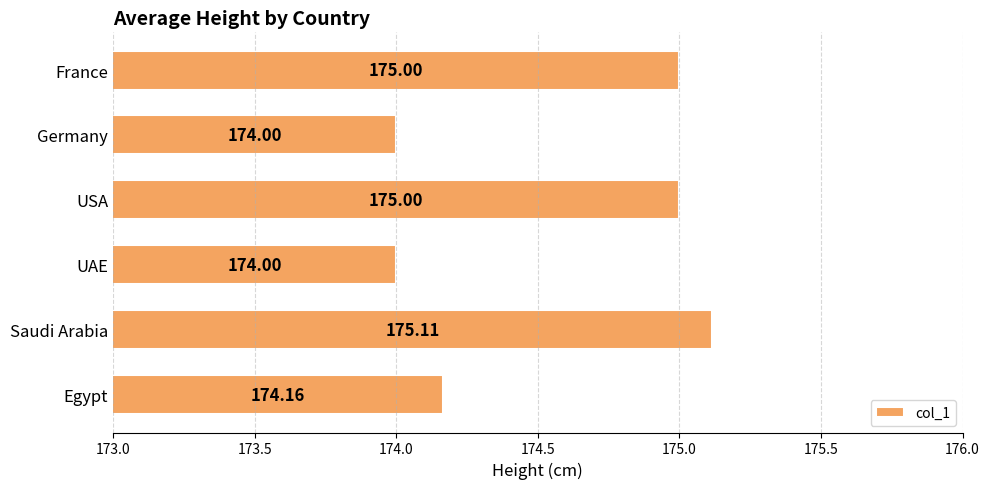

Between Germany and Egypt, which is larger?

Egypt